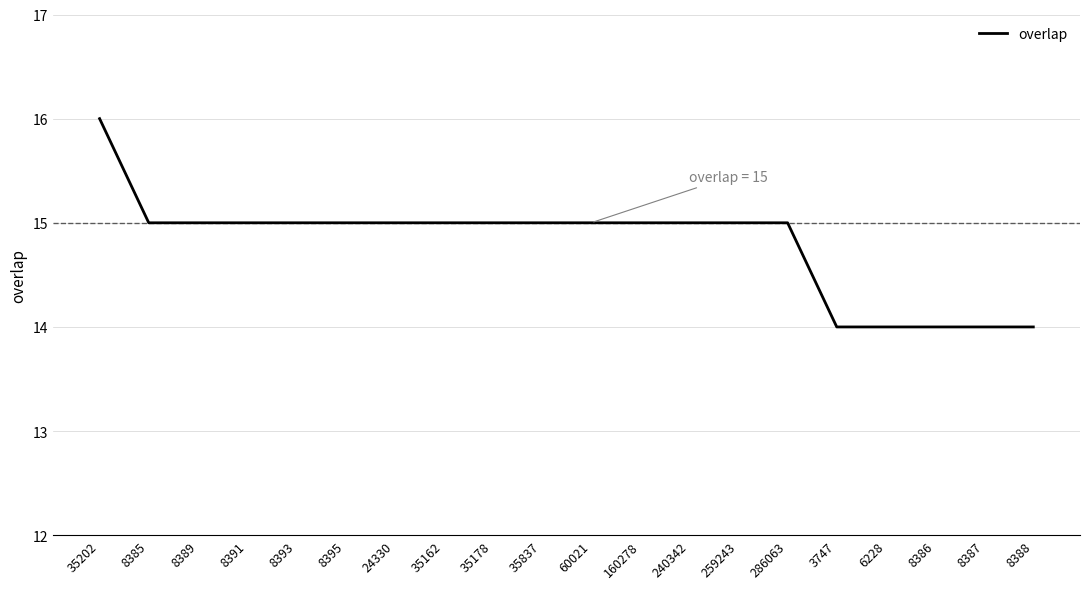

What is the sum of all values?

296